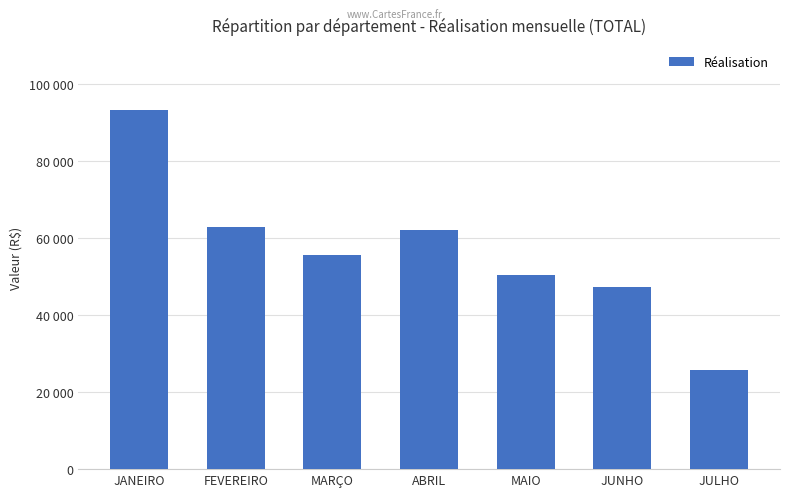

Which label corresponds to the largest value in the chart?

JANEIRO